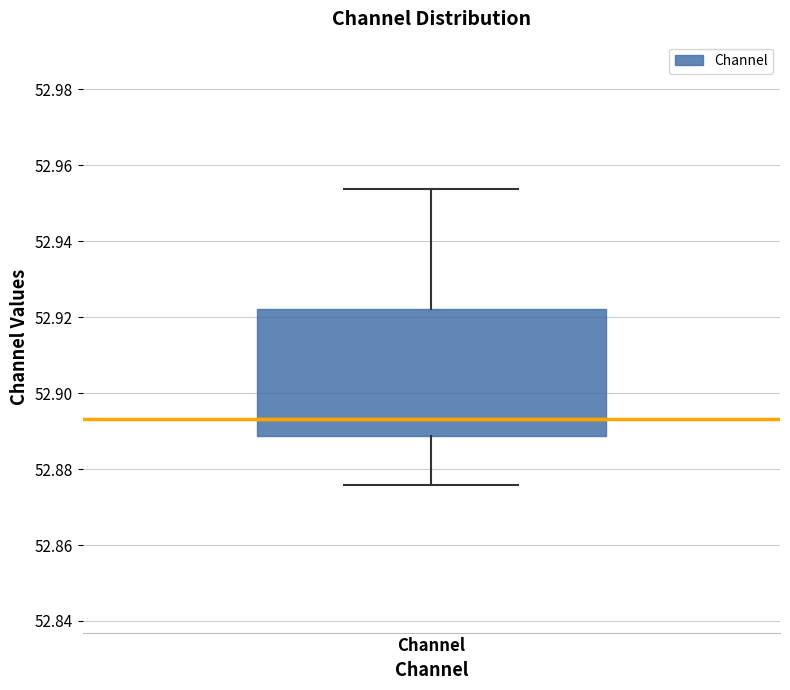

Transcribe this box plot: give where the median line is, the range the box spans, and where the two whiskers end, as read against the y-axis. The values are not printed on the chart, so give them approximately, as read against the axis.

median 52.894, box 52.888 to 52.922, whiskers 52.876 to 52.954